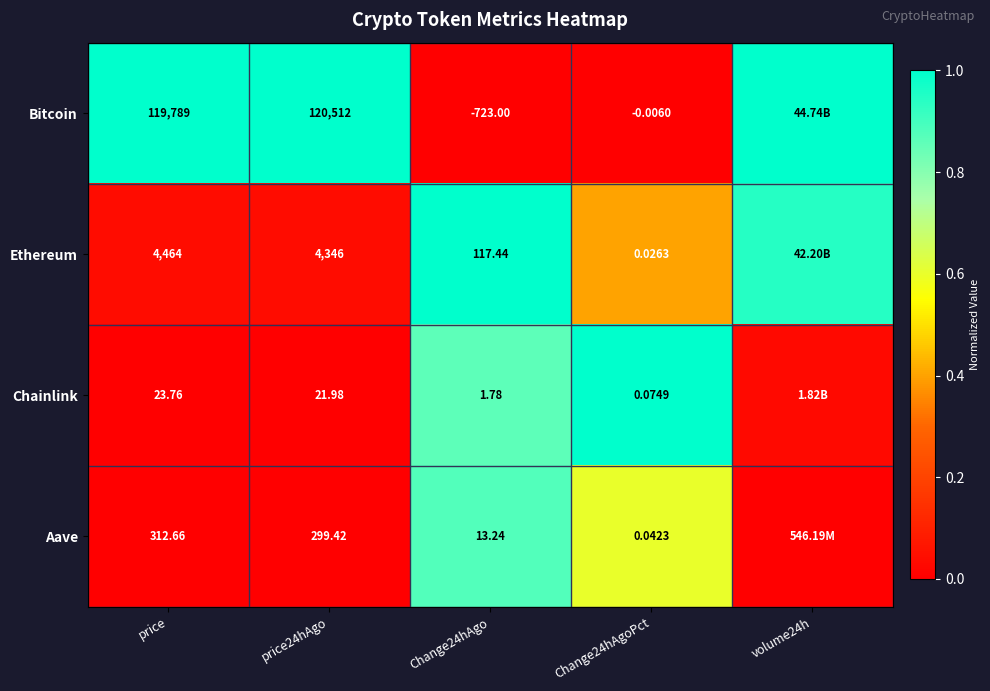

At Change24hAgo, list the series in order from largest to smallest.

Ethereum, Aave, Chainlink, Bitcoin